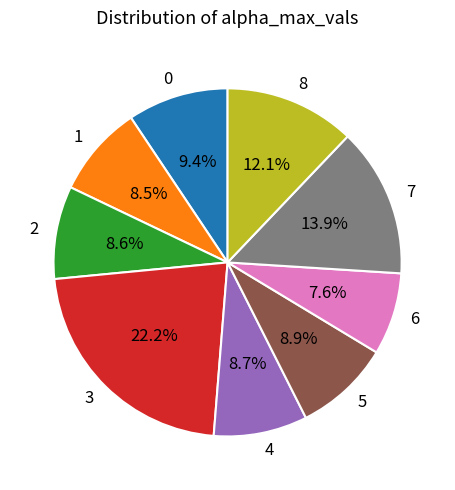

Is it true that 3 is 22% of the pie?

True